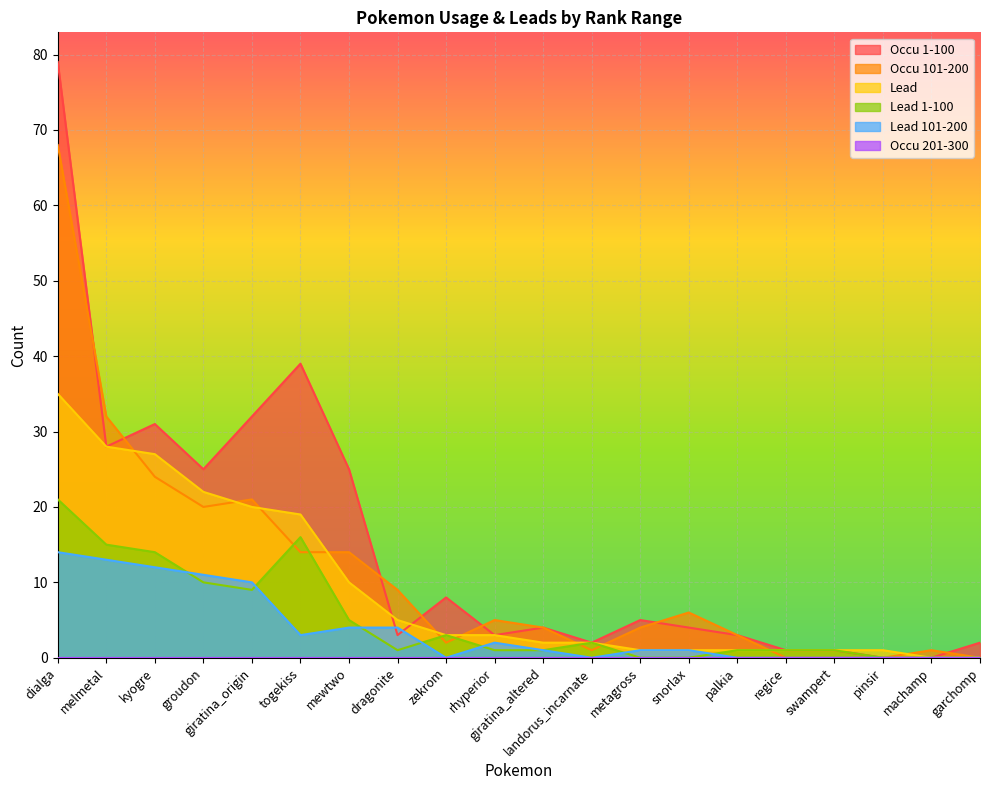

What is the total value across all series at giratina_origin?

92